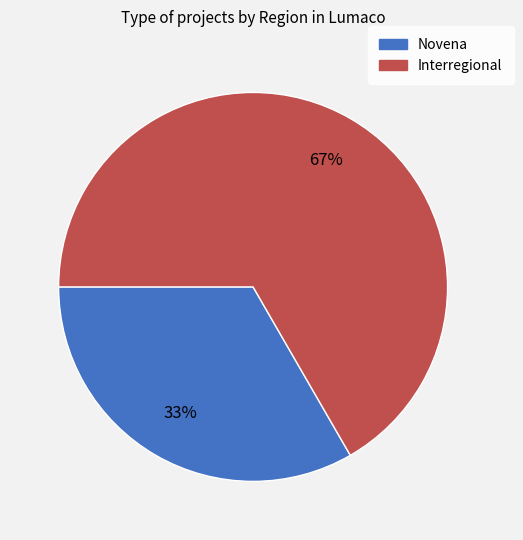

To the nearest percent, what is the average slice percentage?

50%